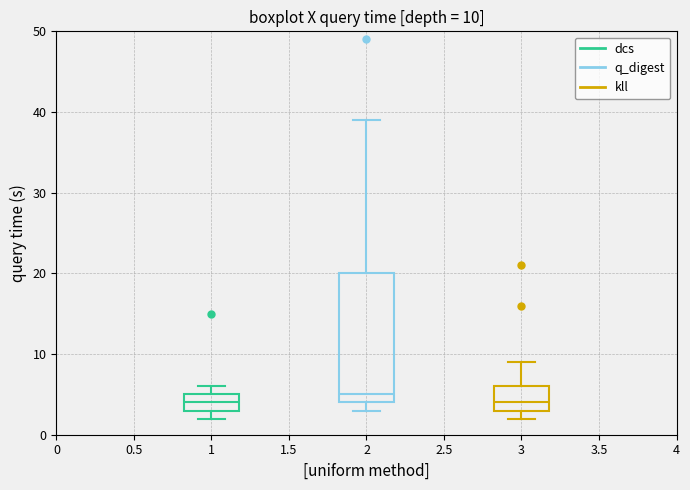

Comparing the boxes themselves (not the whiskers), which one is the tallest?

2